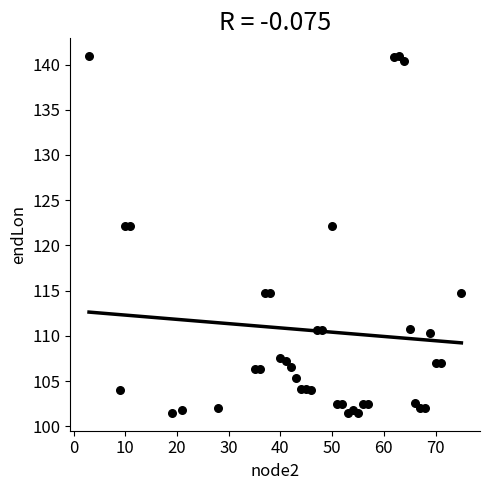

What is the range of Y values (max minus min)?

39.4